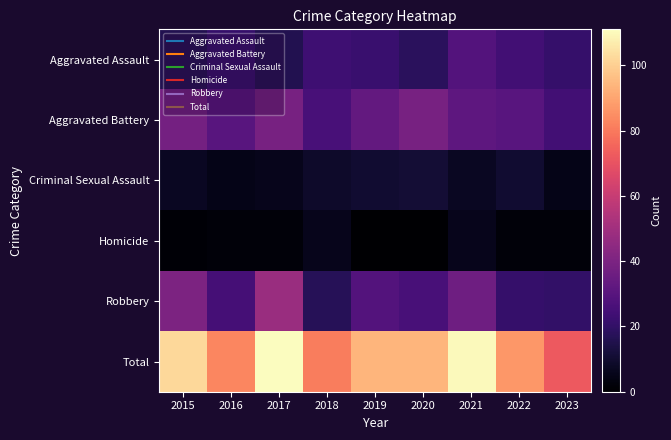

Which series changed the most between 2016 and 2019?

Total